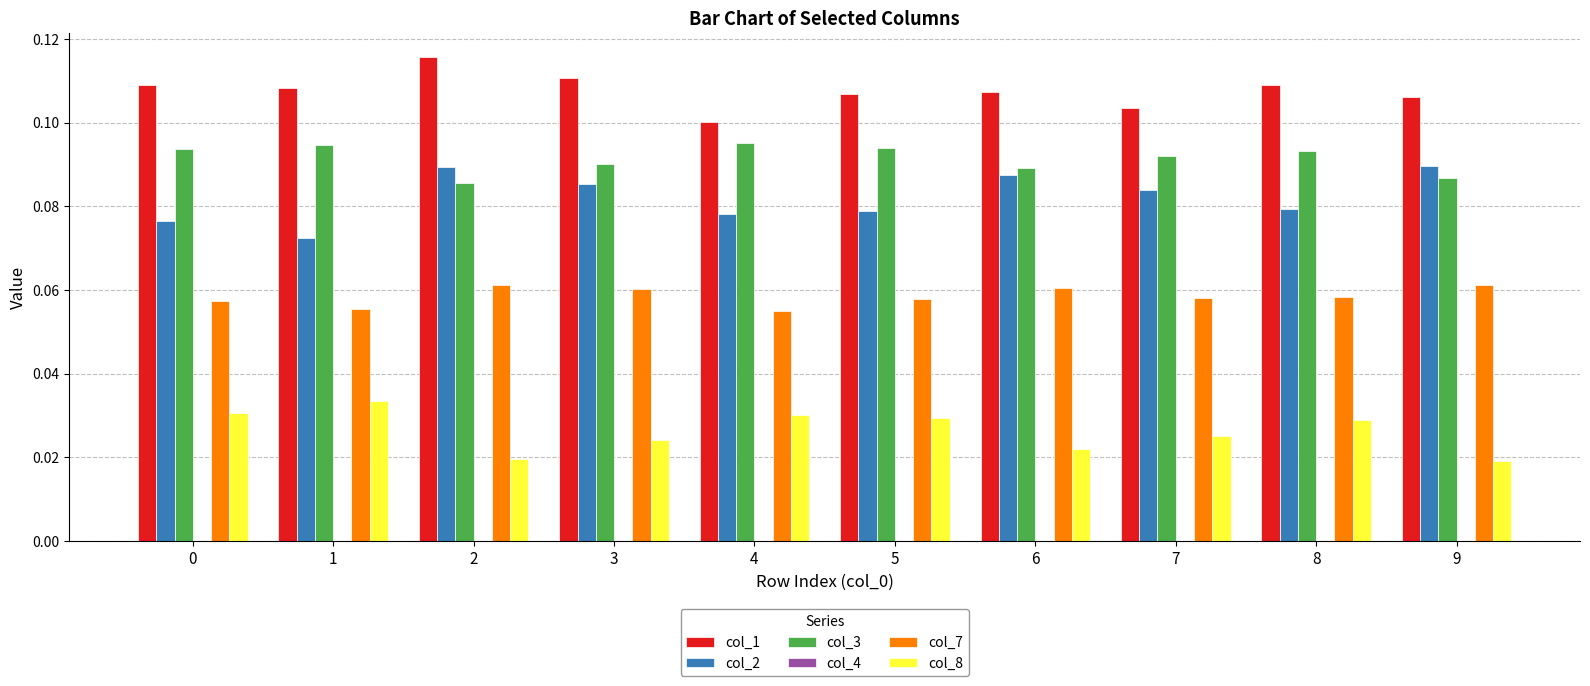

The value of col_3 at 7 is 0.1. True or false?

True